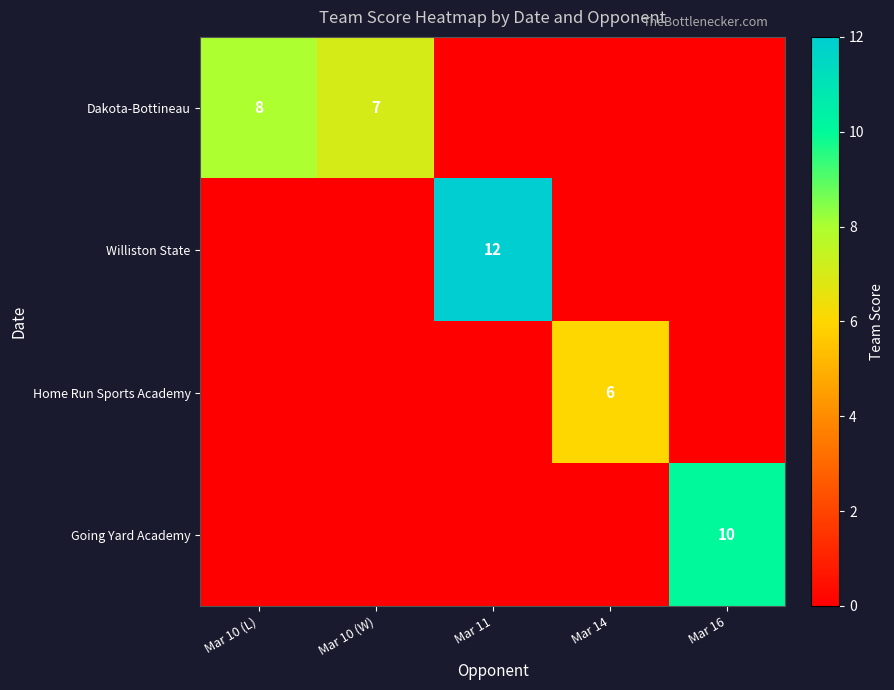

At how many categories does at least one series exceed 0?

5